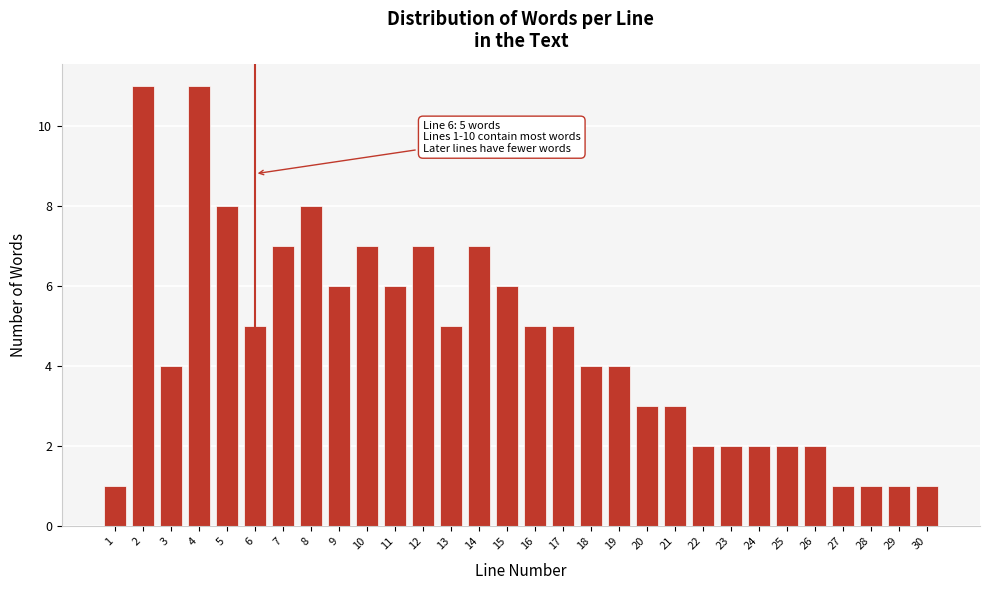

Reading right to left, extract all data points from this chart.

1	1	1	1	2	2	2	2	2	3	3	4	4	5	5	6	7	5	7	6	7	6	8	7	5	8	11	4	11	1